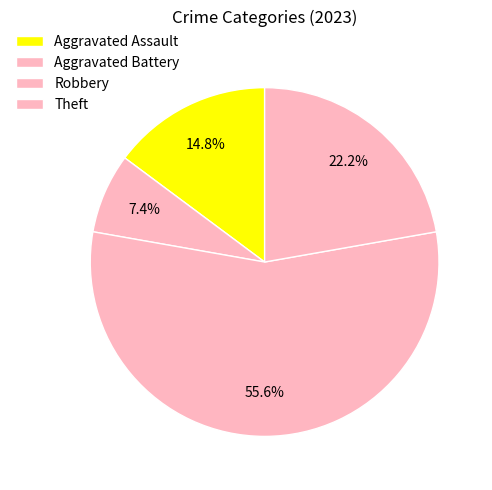

Count the number of slices in the pie.

4